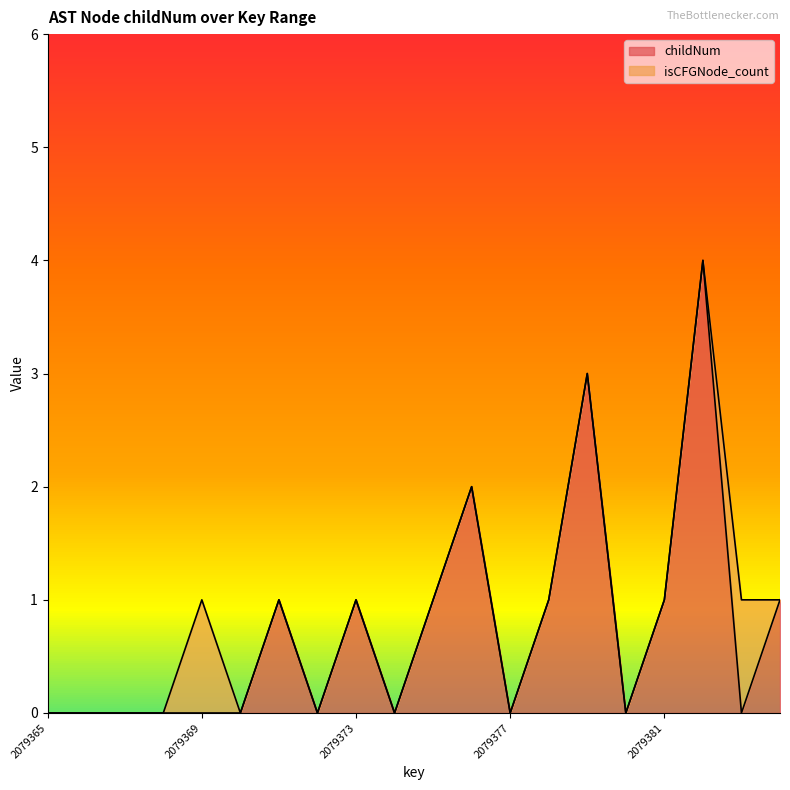

The childNum series shows 2 at 2079377. True or false?

False